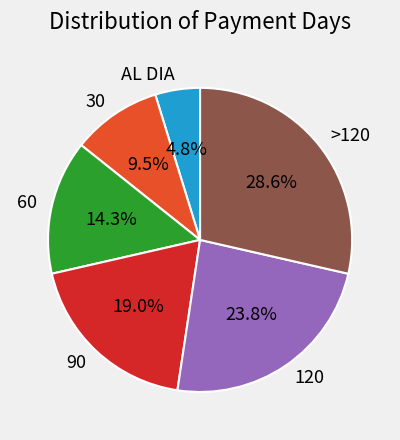

To the nearest percent, what percentage of the pie is >120?

29%